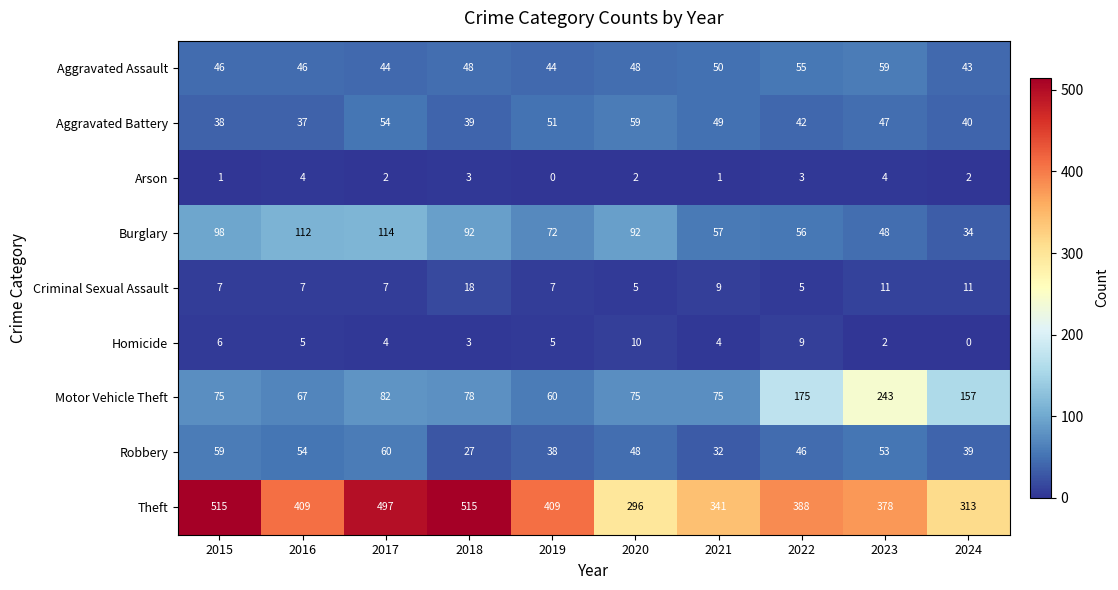

What is the difference between the maximum and minimum values in the Robbery series?

33